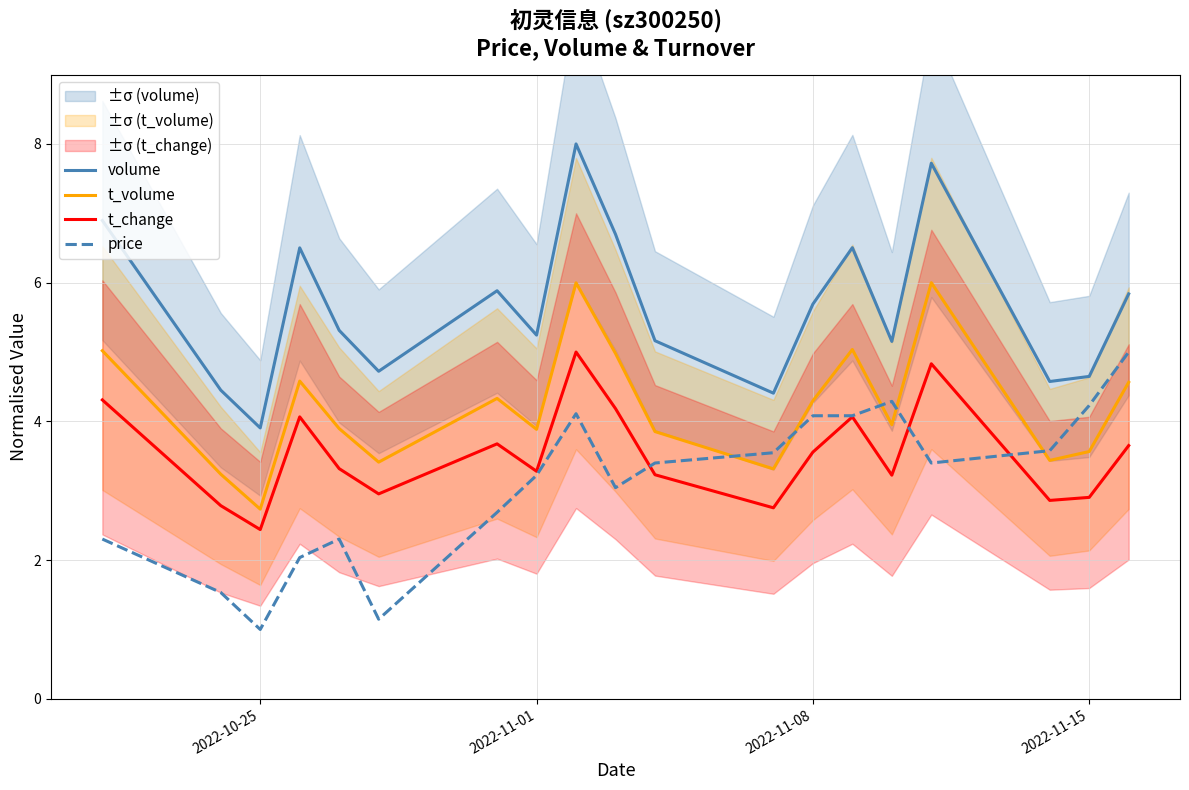

True or false: volume and t_change intersect in this chart.

False